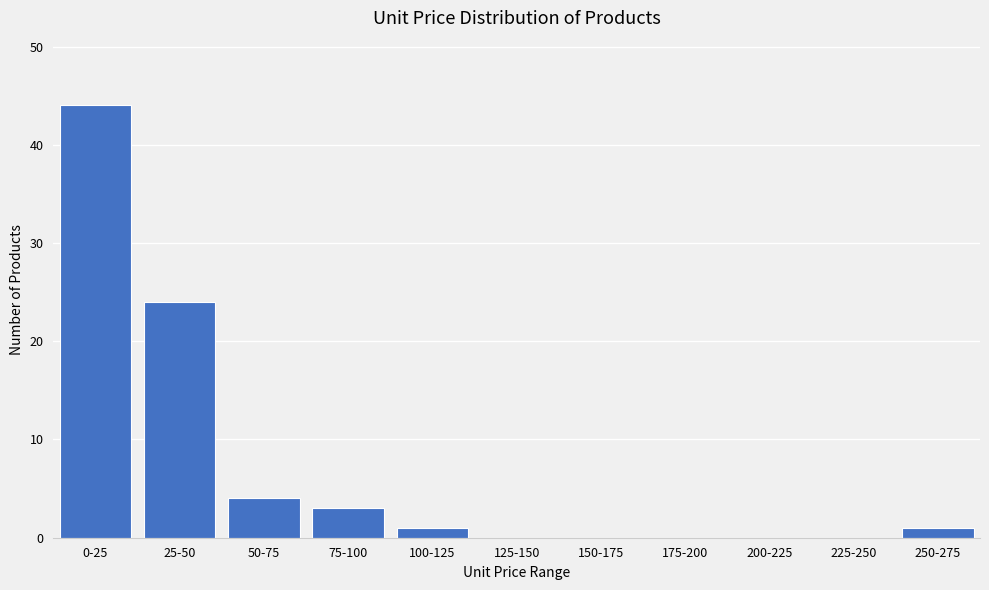

Reading left to right, what are all the values shown in this chart?

0-25=44	25-50=24	50-75=4	75-100=3	100-125=1	125-150=0	150-175=0	175-200=0	200-225=0	225-250=0	250-275=1